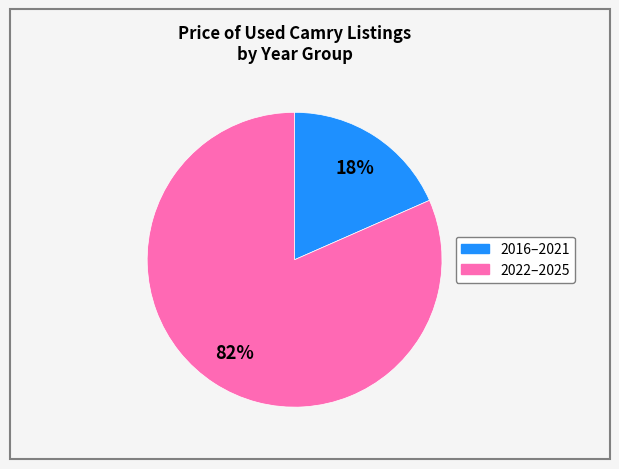

To the nearest percent, what is the average slice percentage?

50%